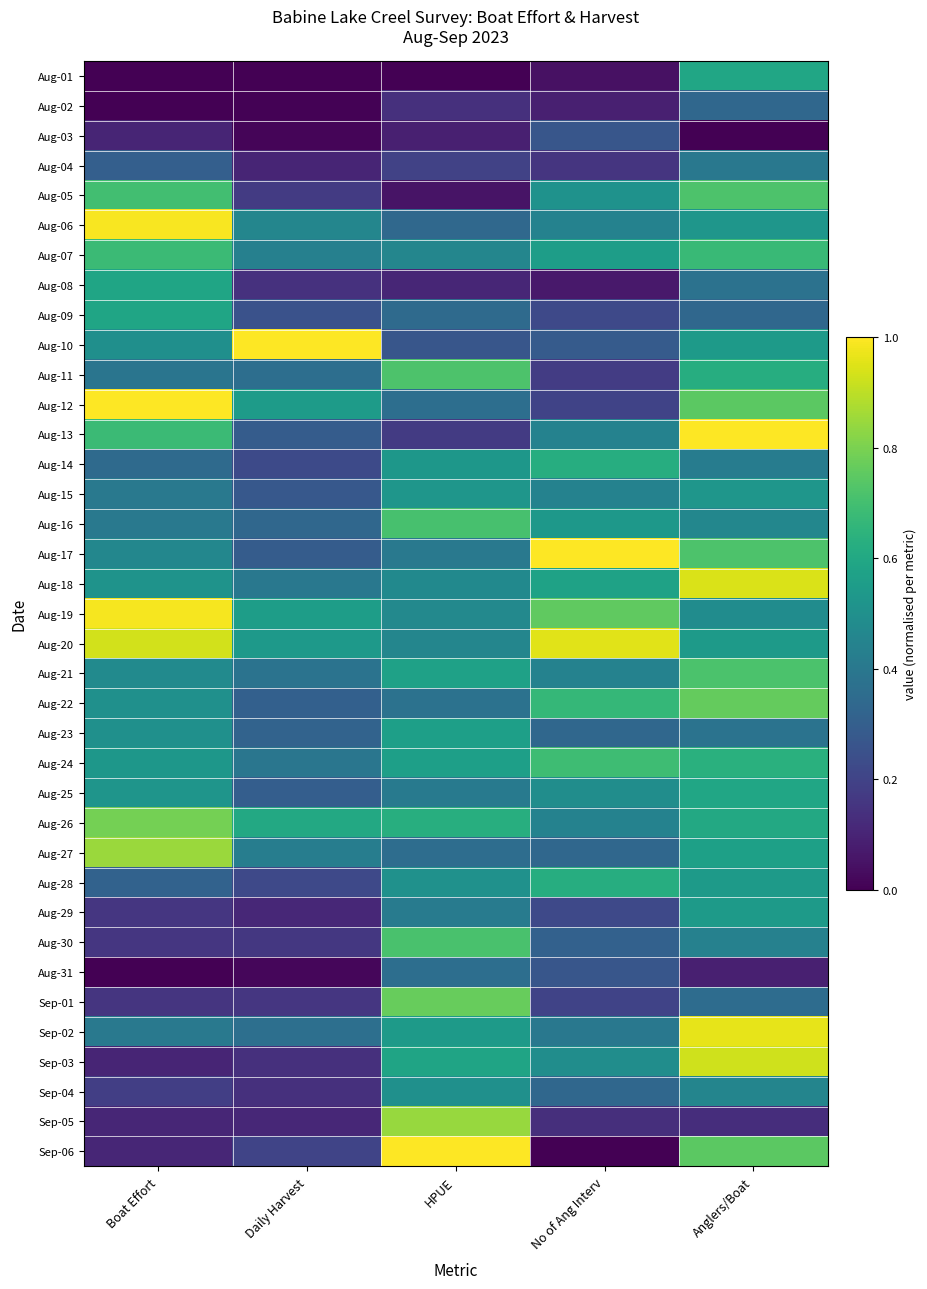

Which series has the largest total across all categories?

Aug-20